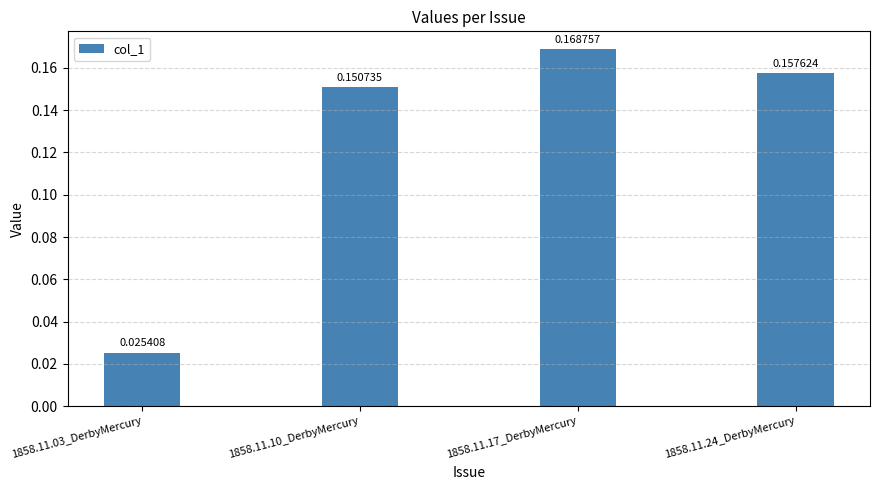

Which has a higher value, 1858.11.17_DerbyMercury or 1858.11.10_DerbyMercury?

1858.11.17_DerbyMercury